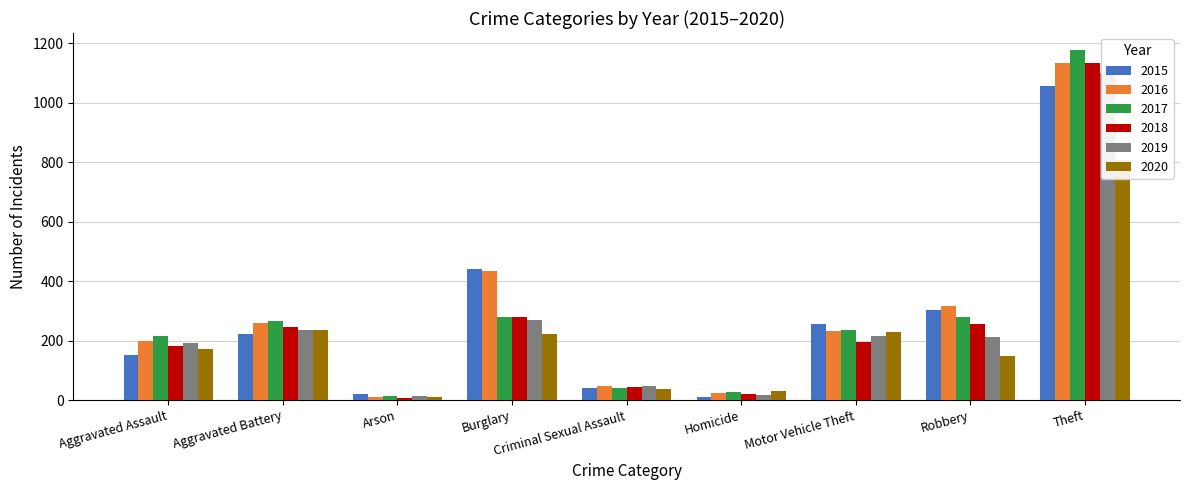

At which label does 2018 first exceed 195?

Aggravated Battery